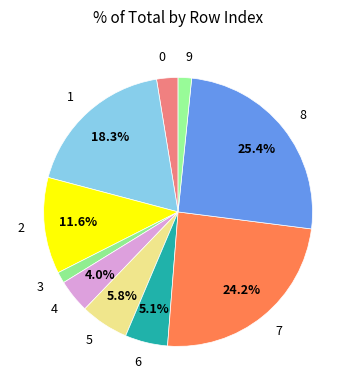

Which category has the biggest portion of the pie?

8